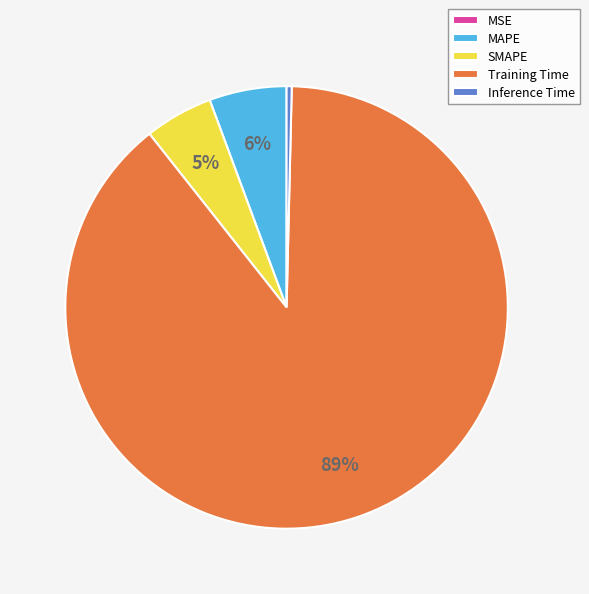

Is there a majority slice in this chart?

Yes